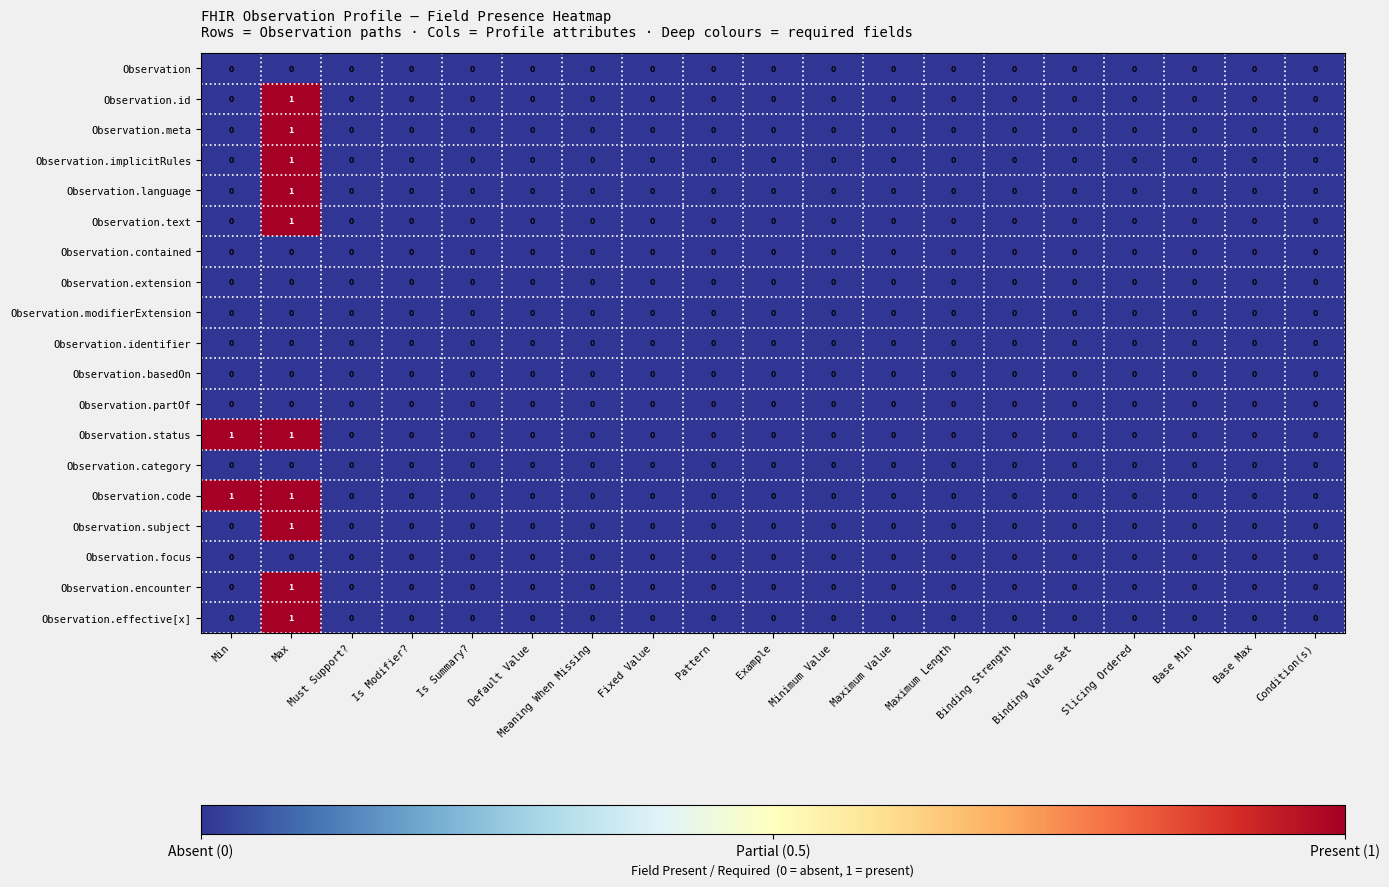

How many series are shown in this chart?

19